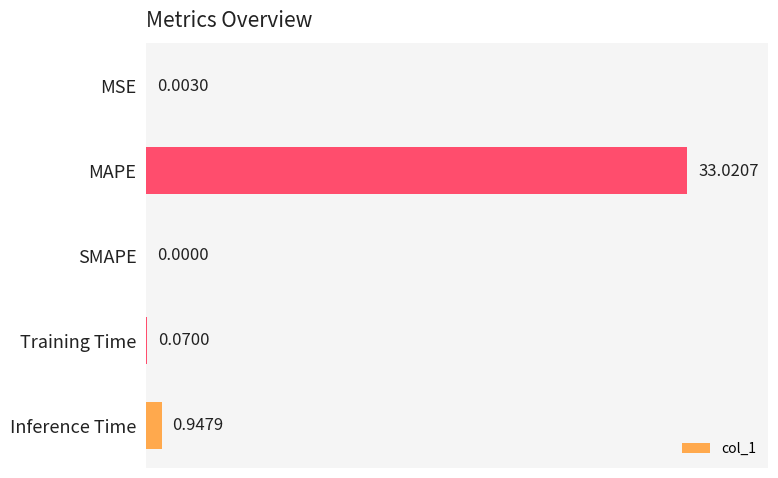

What is the sum of the values at MSE and Inference Time?

1.0